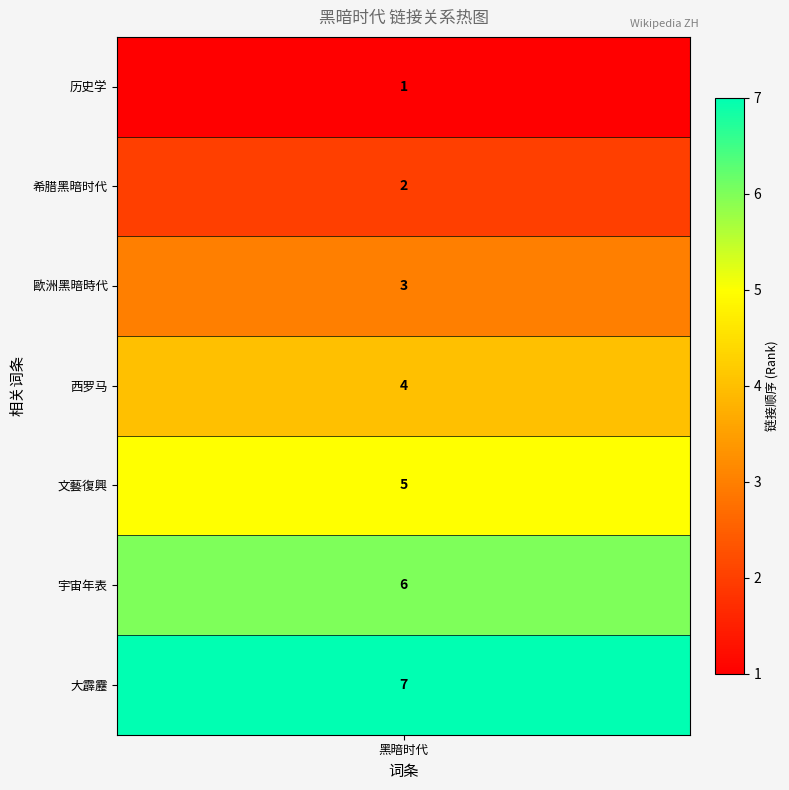

Where is 历史学 nearest to the value 1?

黑暗时代